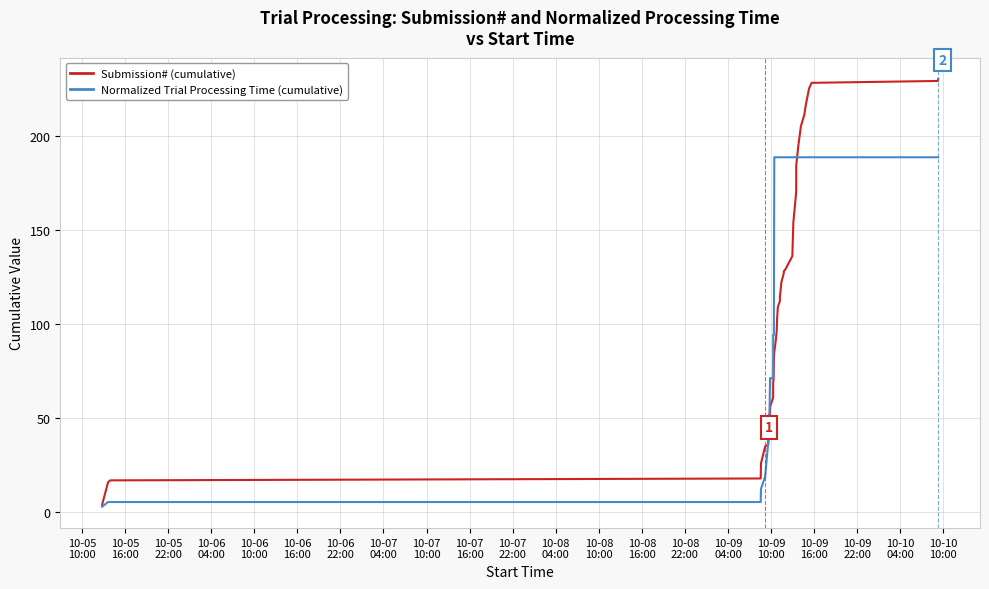

List the series in order of their peak value, lowest first.

Normalized Trial Processing Time (cumulative), Submission# (cumulative)